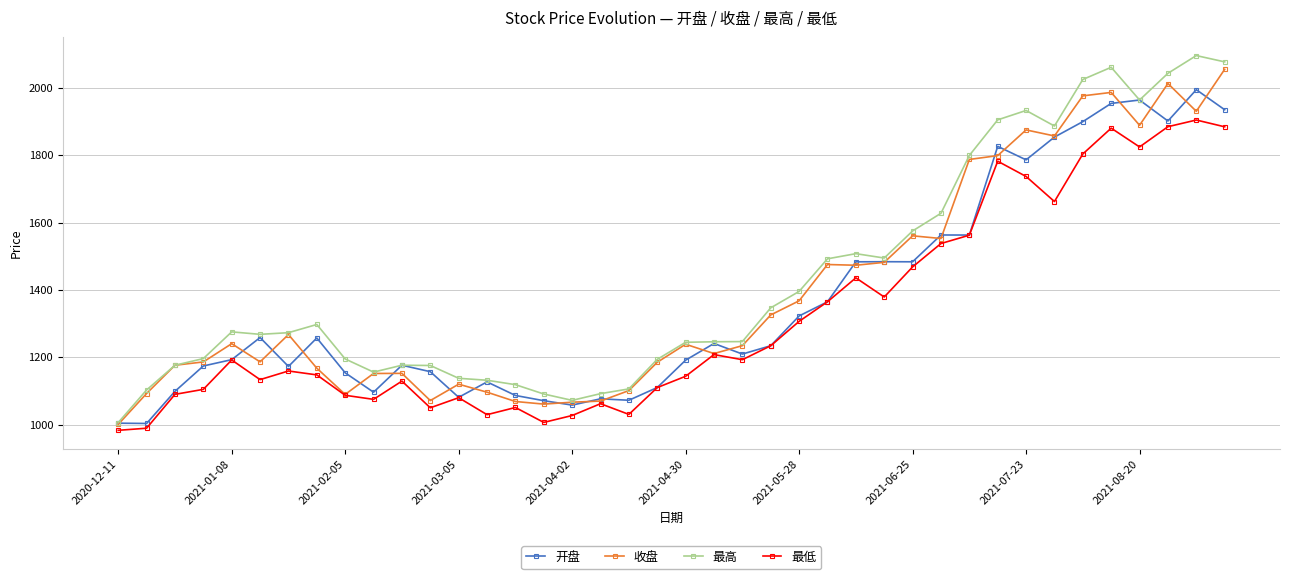

True or false: 最低 has more than 0 interior local peaks.

True